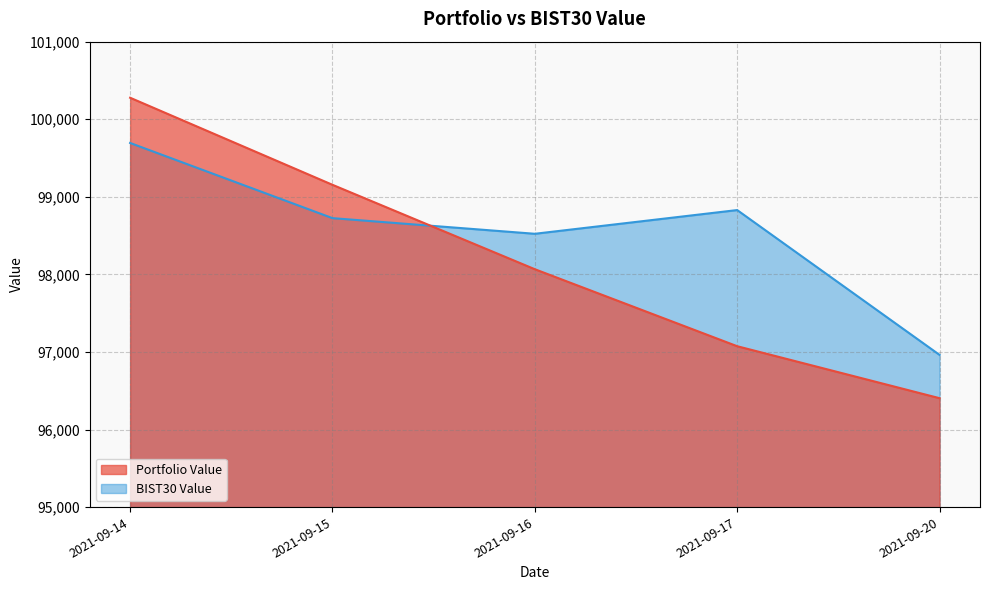

Is it true that BIST30 Value equals 61786.8 at 2021-09-20?

False